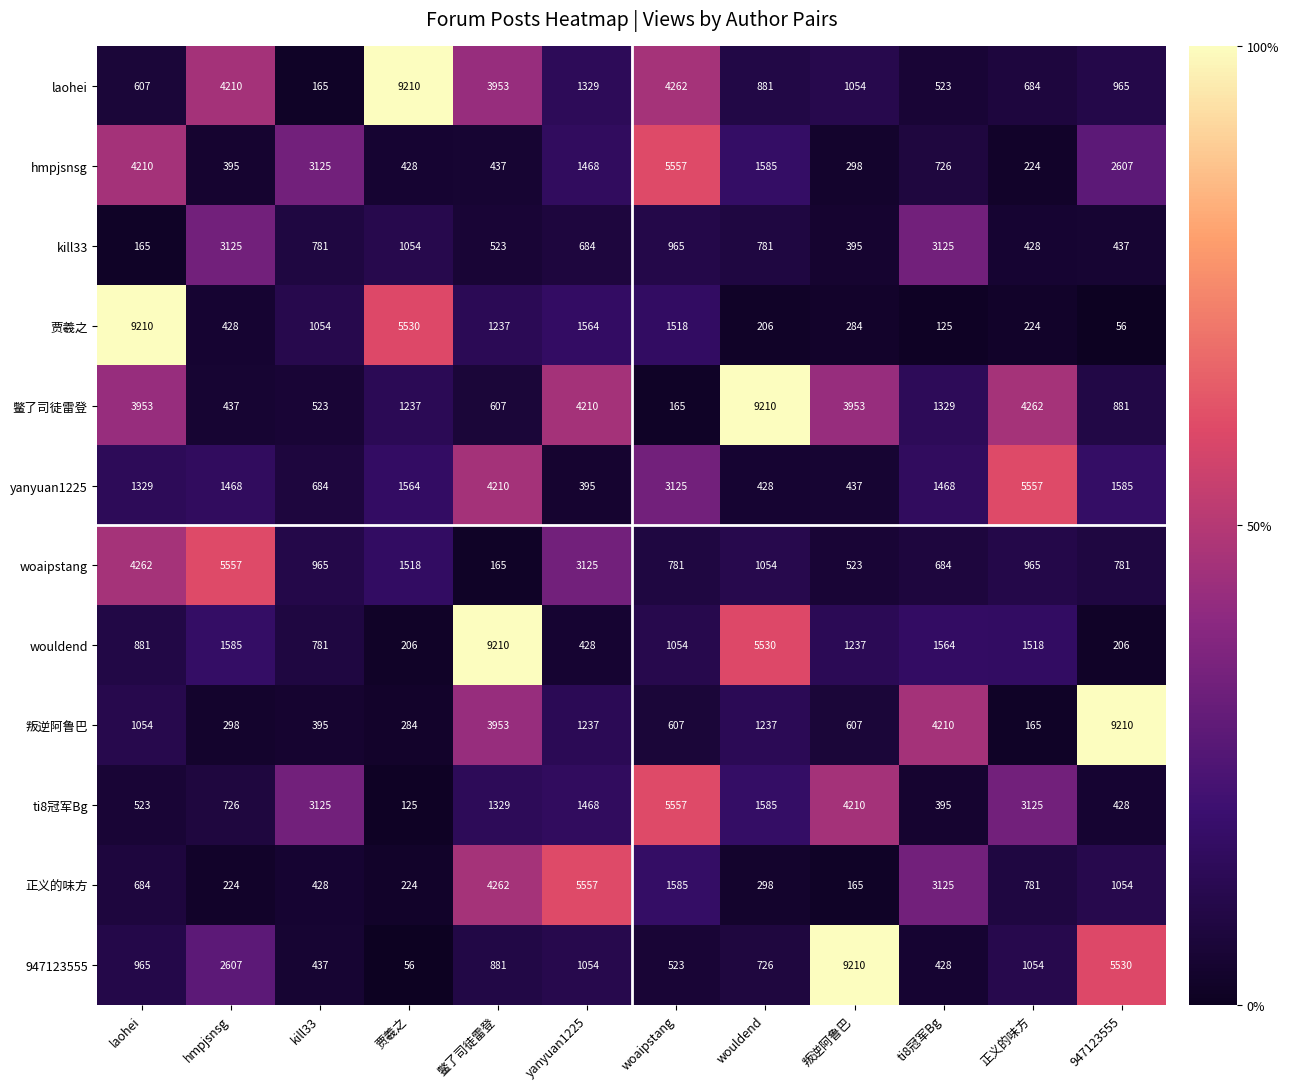

How many series are shown in this chart?

12